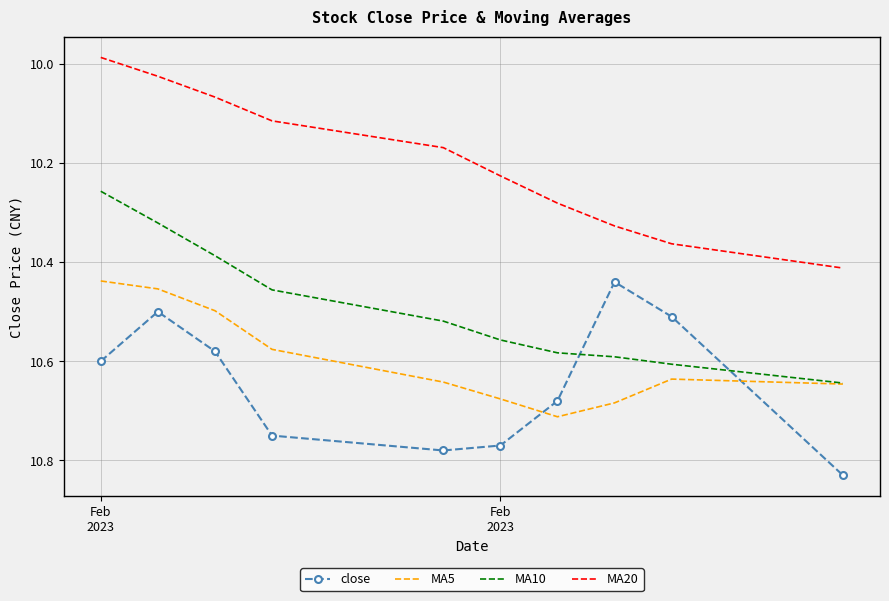

True or false: MA20 and MA5 intersect in this chart.

False